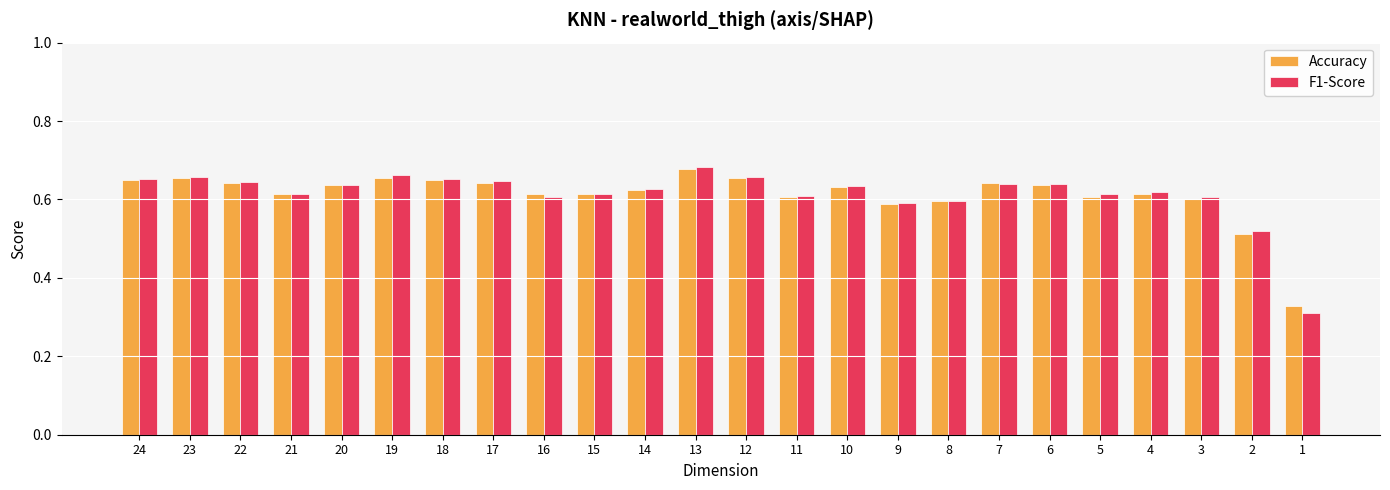

Count the F1-Score values in the range 0 to 1.

24